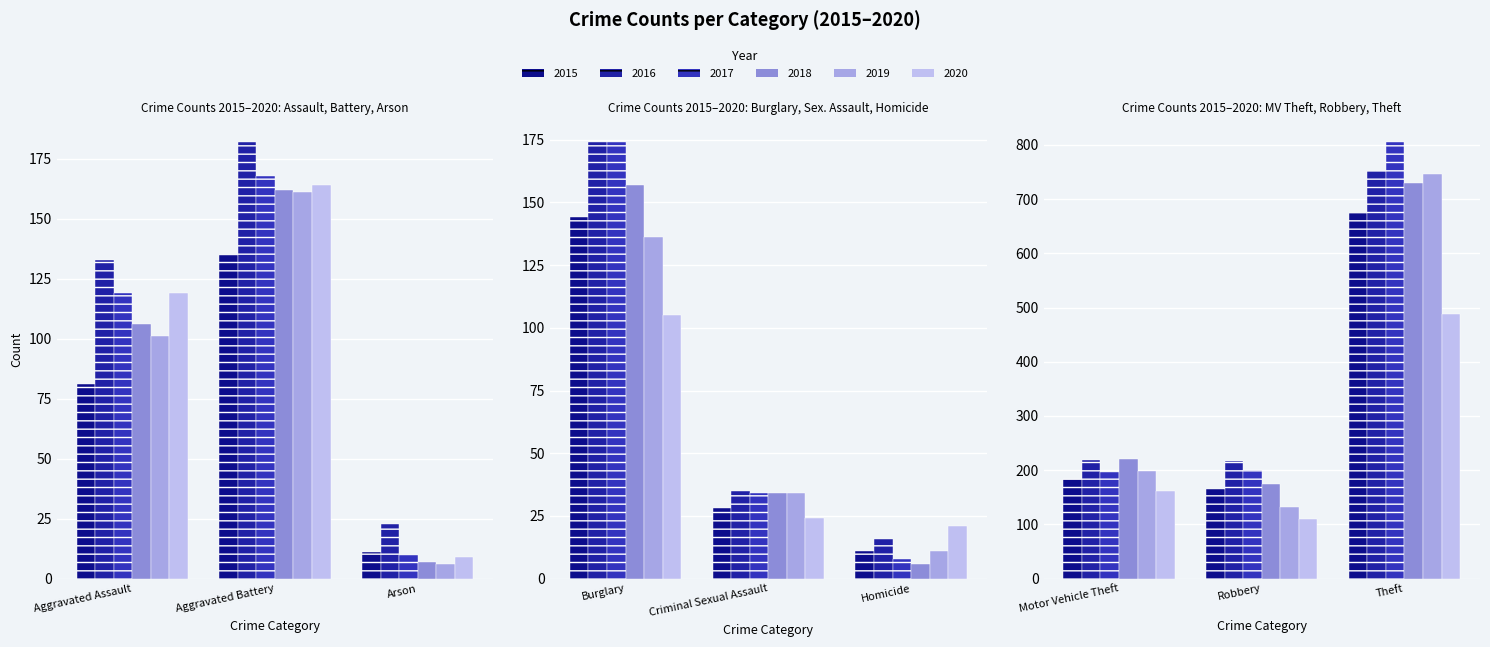

Is it true that 2019 equals 17 at Homicide?

False